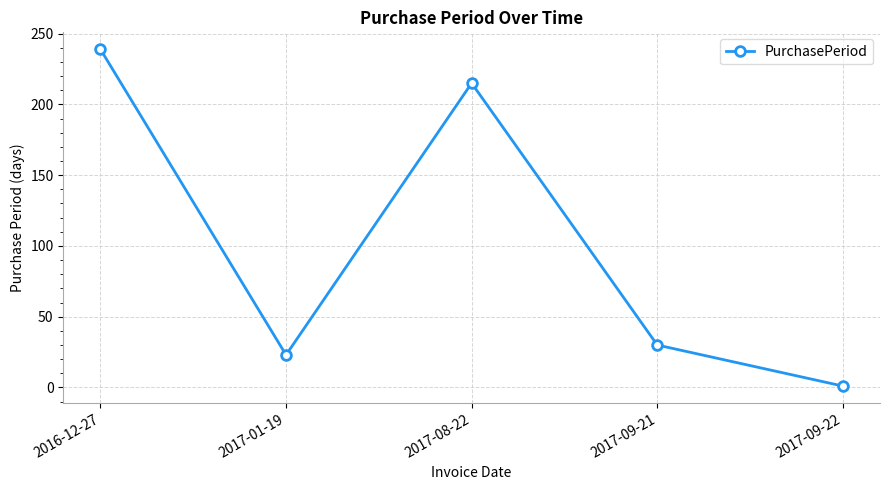

Which has a higher value, 2017-09-22 or 2017-08-22?

2017-08-22